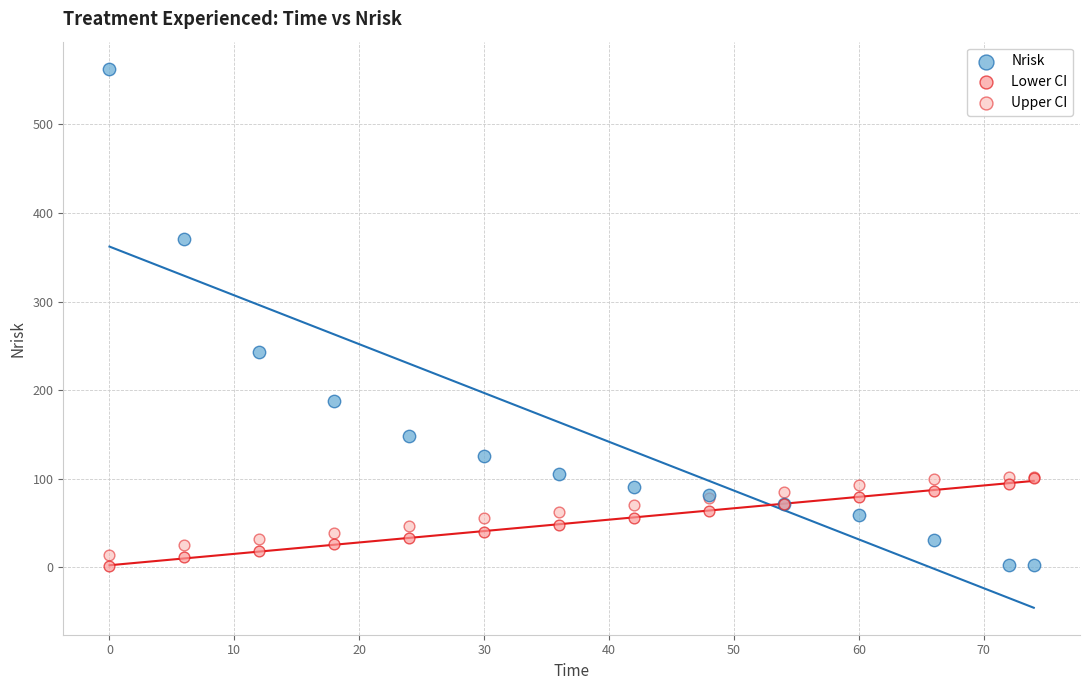

In the Nrisk series, what Y value is closest to 282?

243